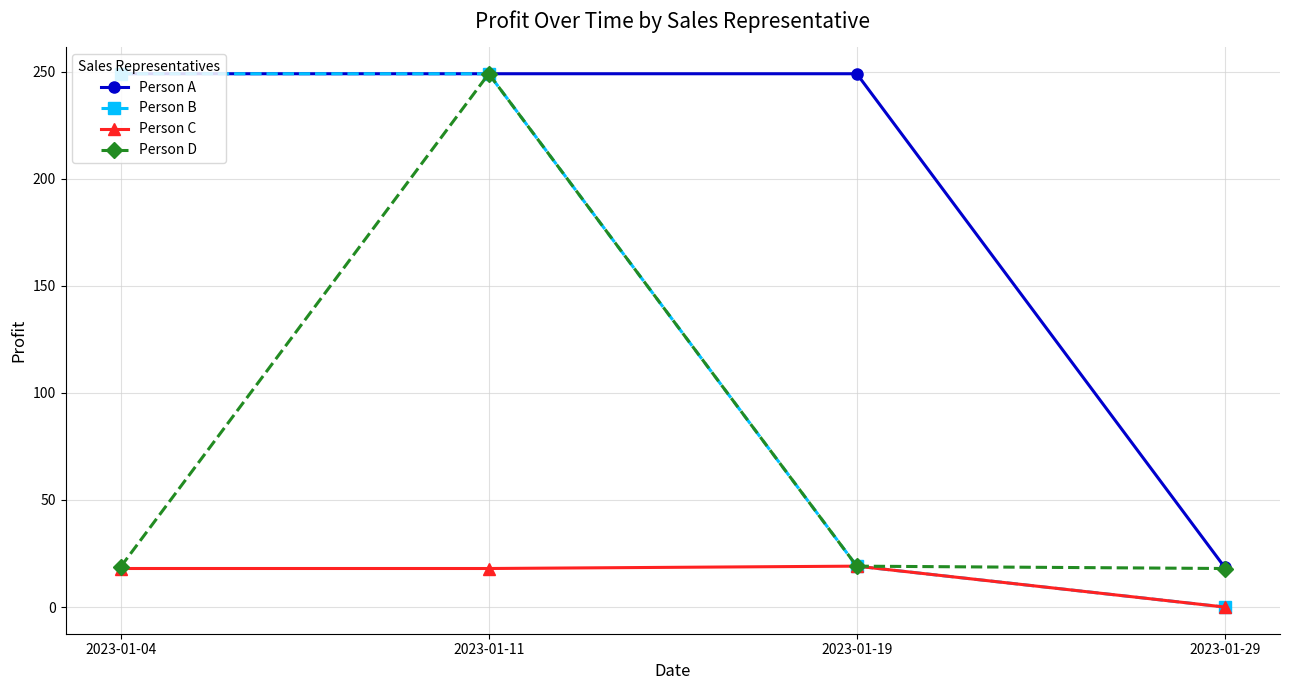

At how many categories does at least one series exceed 30?

3